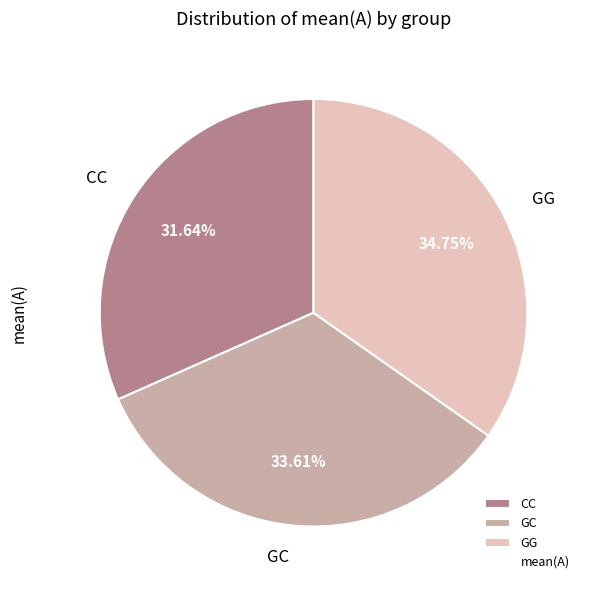

To the nearest percent, what is the difference between the largest and smallest slice percentages?

3%